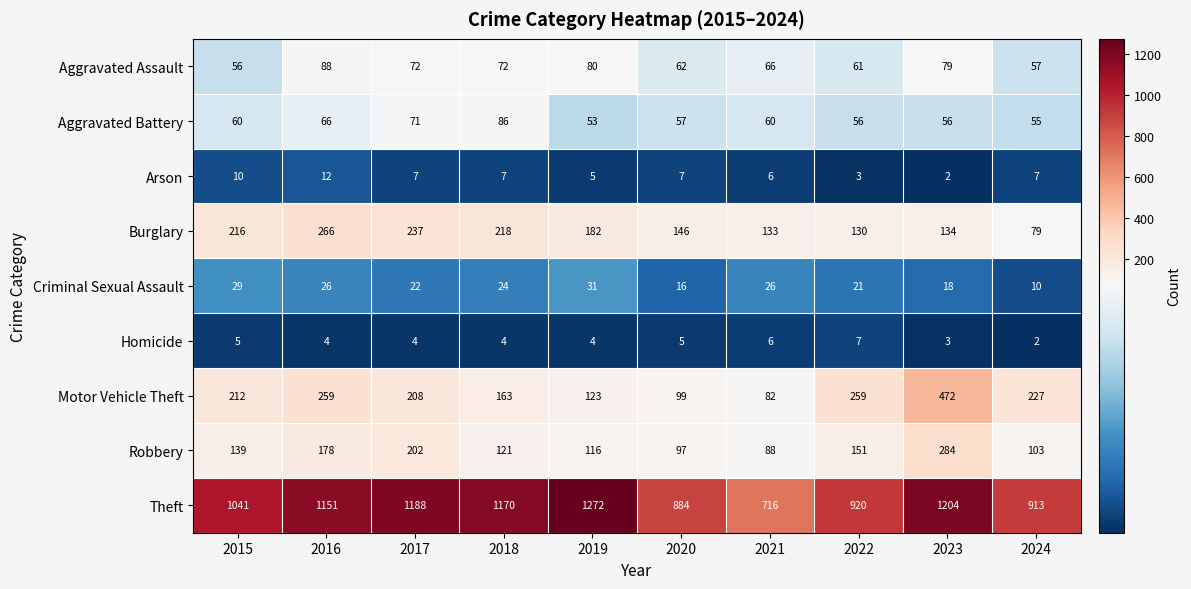

Where does the Criminal Sexual Assault series first go above 24?

2015